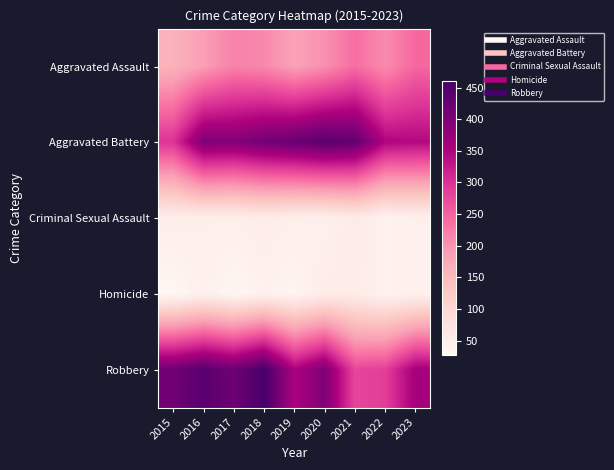

Which series has the largest total across all categories?

Aggravated Battery